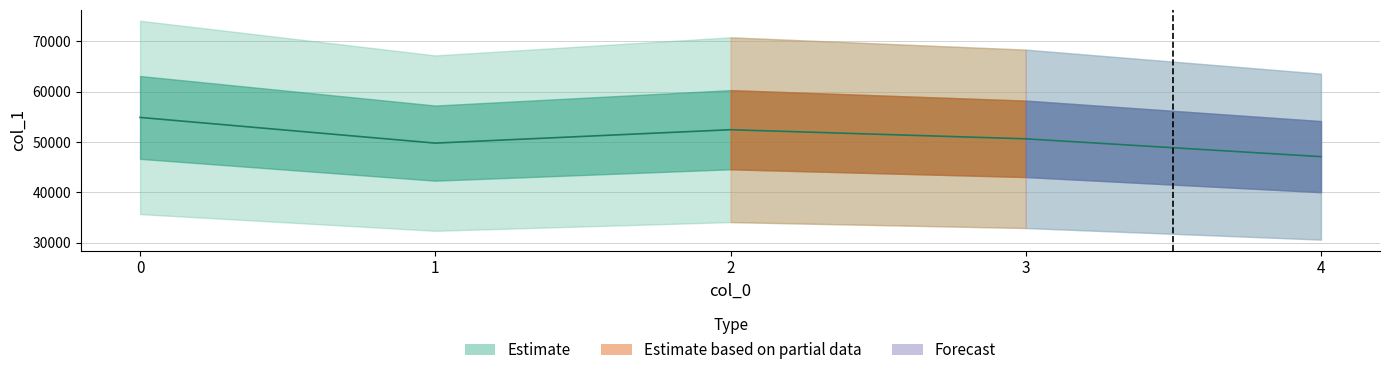

List the labels in order of value, largest first.

0, 2, 3, 1, 4